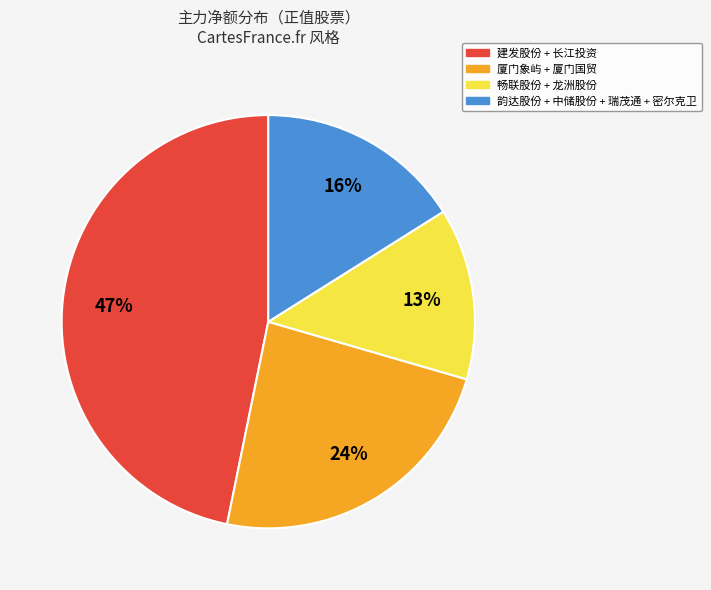

Is there any slice that represents more than half of the pie?

No